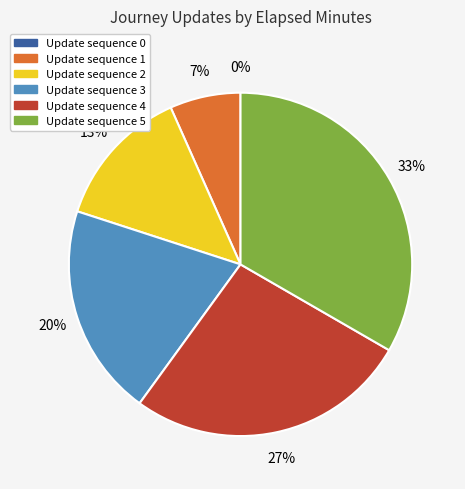

Is it true that 0 is 0% of the pie?

True